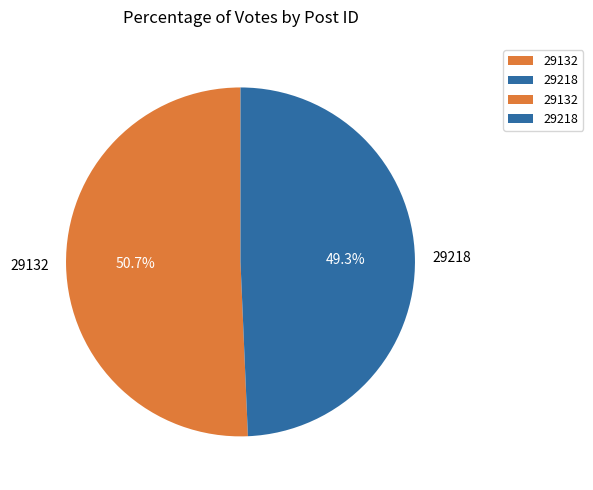

Is there a majority slice in this chart?

Yes